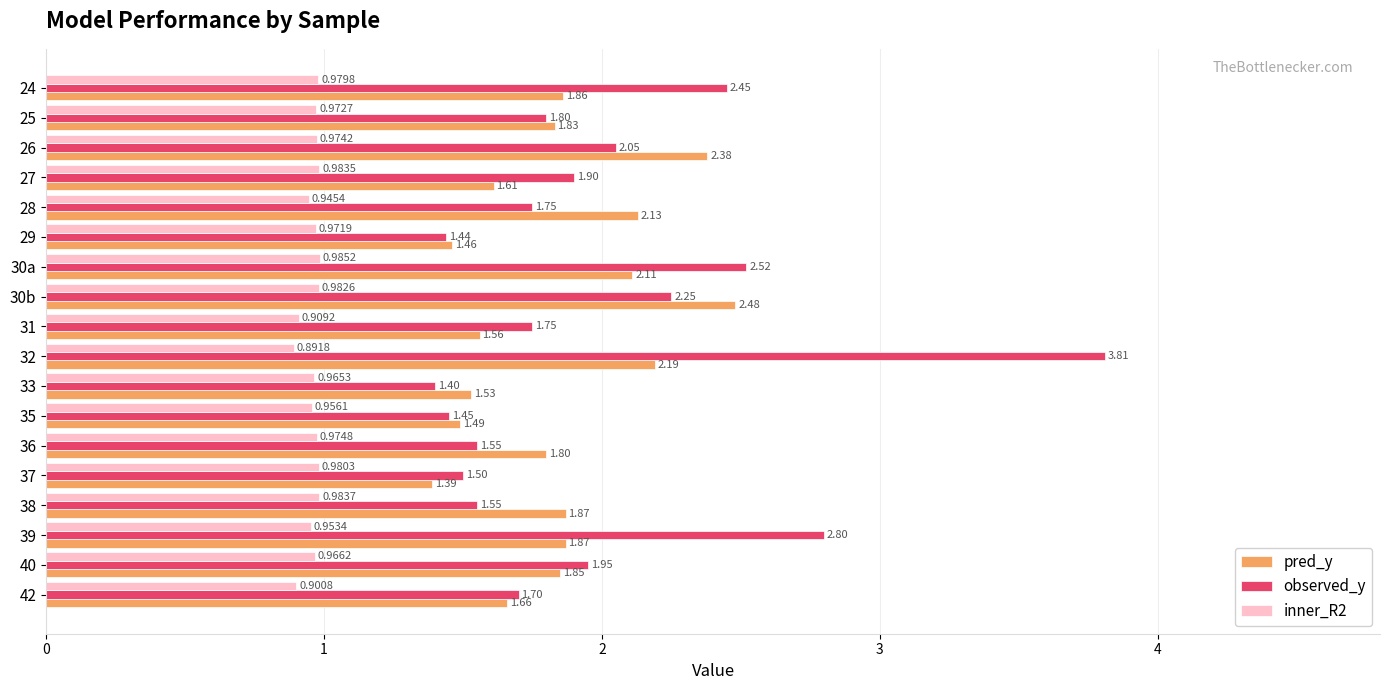

At which category is the sum across all series the highest?

32